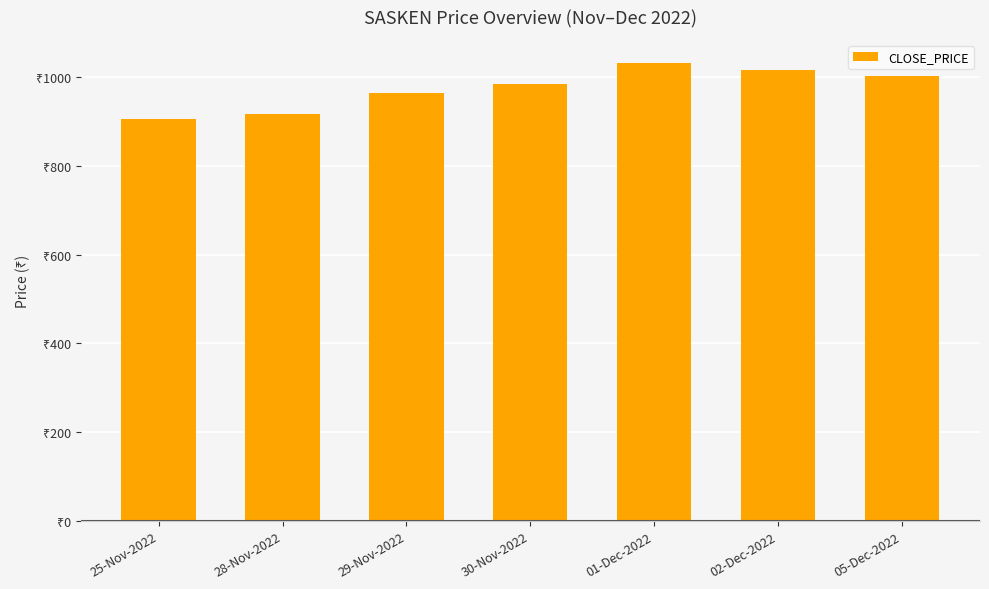

Reading left to right, what are all the values shown in this chart?

904.5	917.1	963.9	982.9	1031.6	1014.8	1001.4